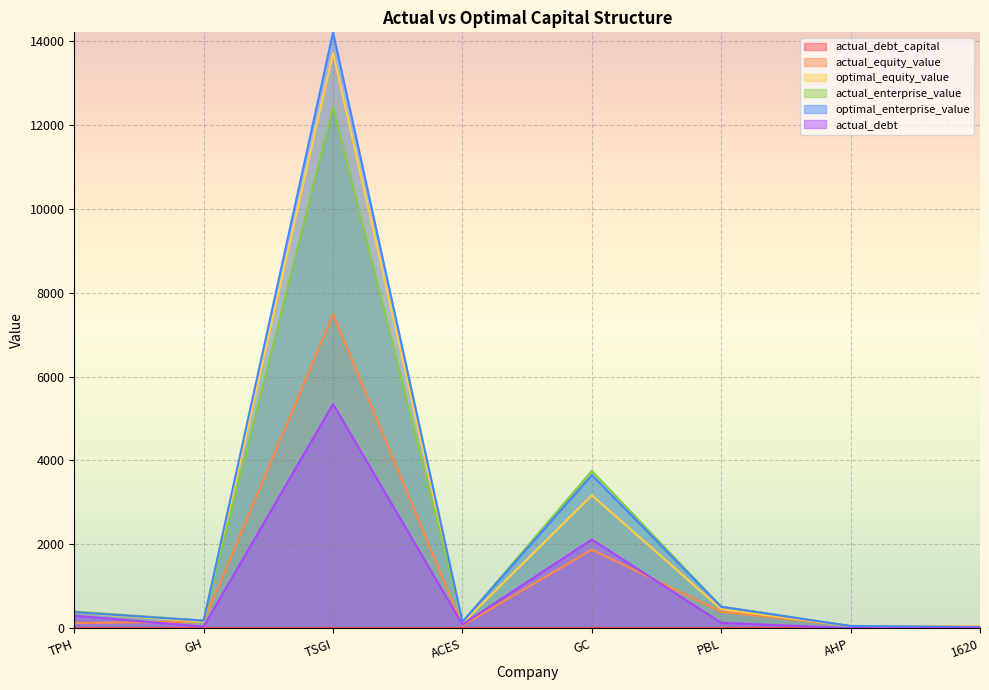

At how many categories does at least one series exceed 8762?

1